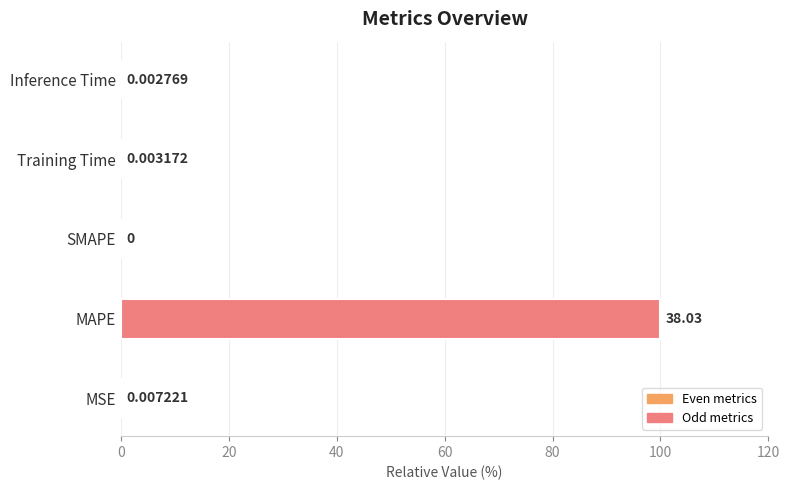

Which has a higher value, SMAPE or MAPE?

MAPE